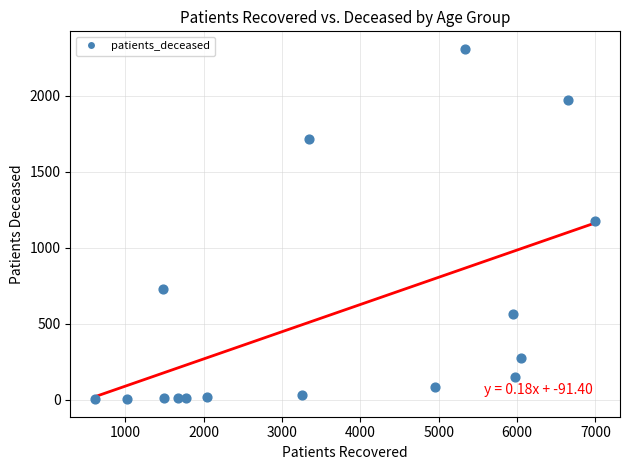

What is the range of X values (max minus min)?

6379